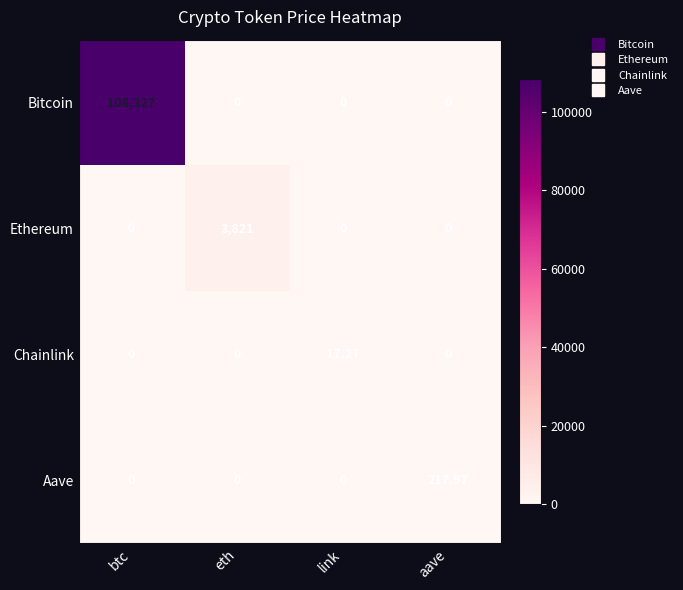

Which series has the largest total across all categories?

Bitcoin